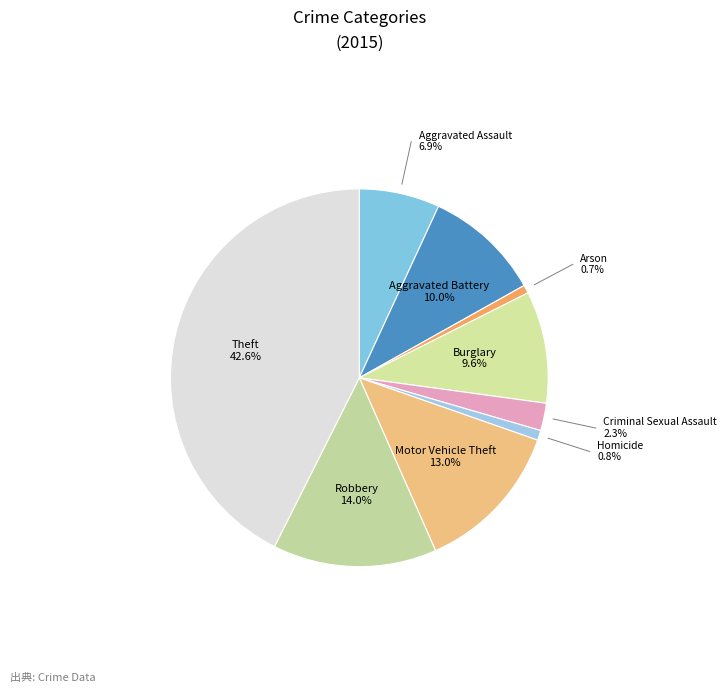

Rank the categories by value from lowest to highest.

Arson, Homicide, Criminal Sexual Assault, Aggravated Assault, Burglary, Aggravated Battery, Motor Vehicle Theft, Robbery, Theft